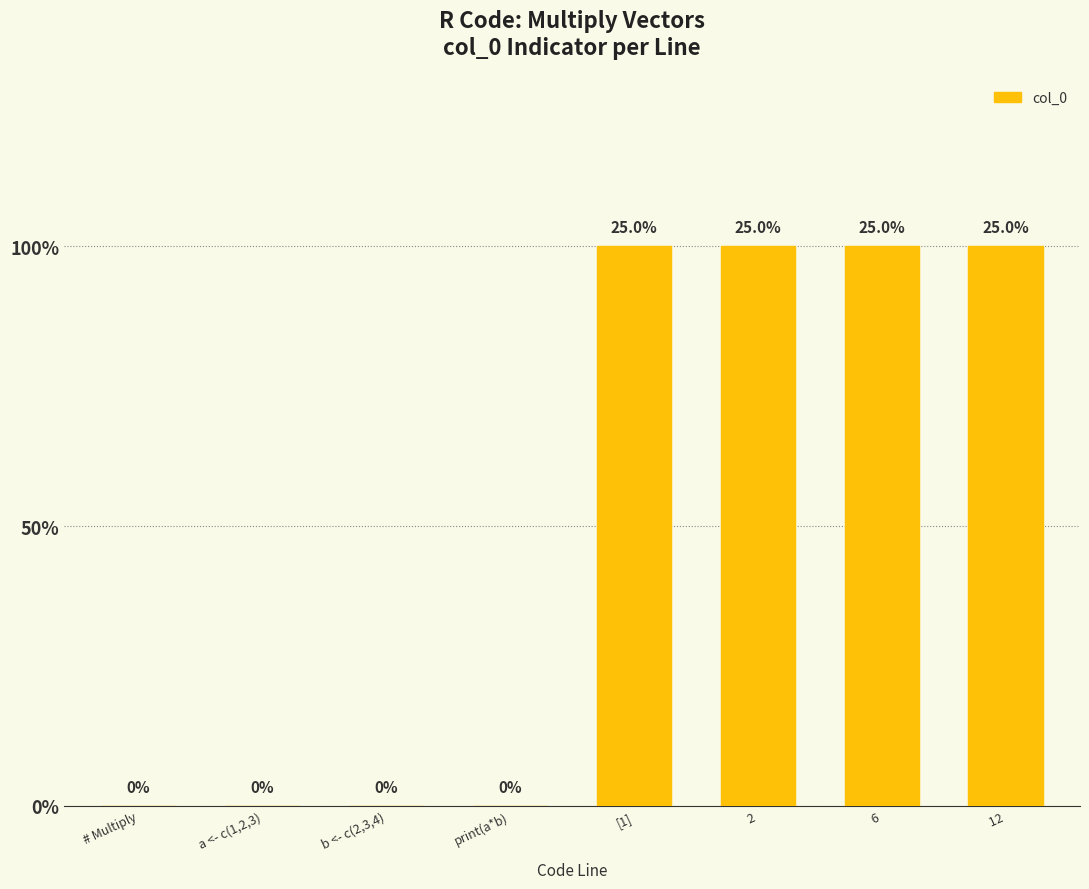

Reading right to left, transcribe all the data shown in this chart.

 12=1	  6=1	  2=1	[1]=1	print(a*b)=0	b <- c(2,3,4)=0	a <- c(1,2,3)=0	# Multiply=0